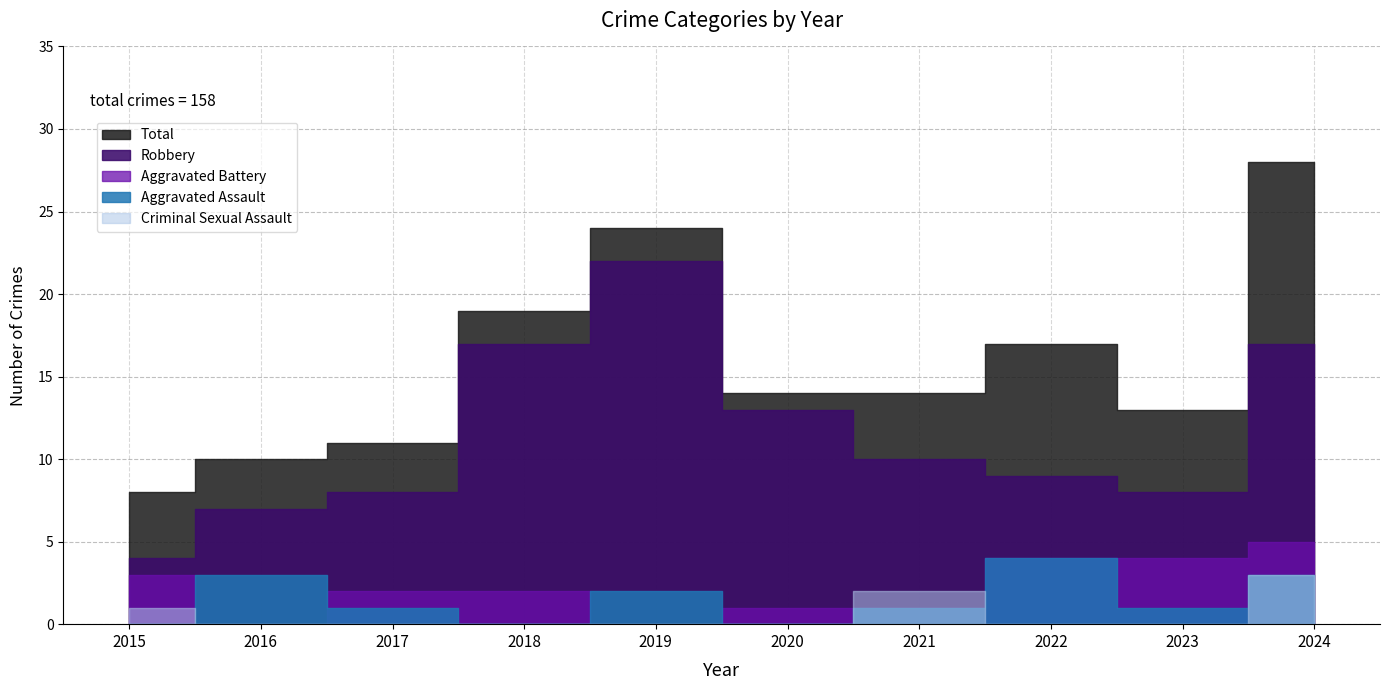

At which category is the sum across all series the highest?

2024